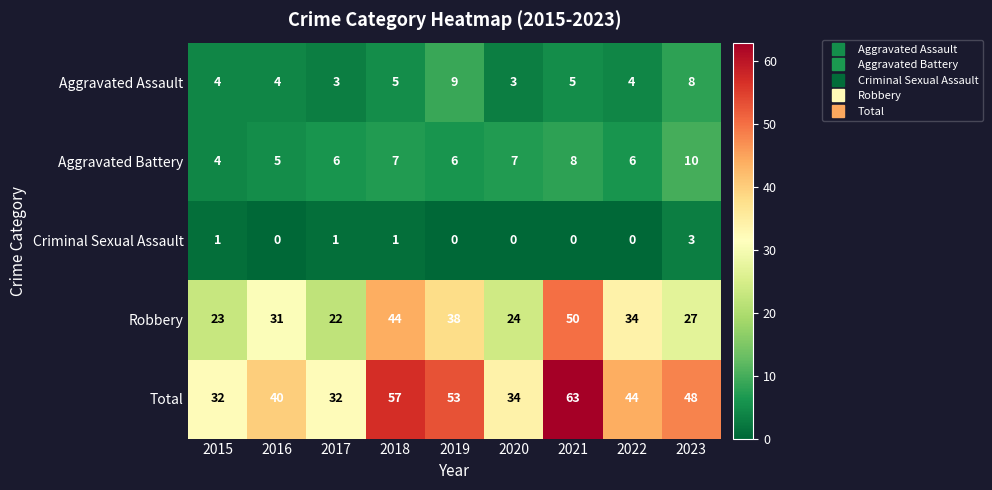

What is the greatest value displayed?

63